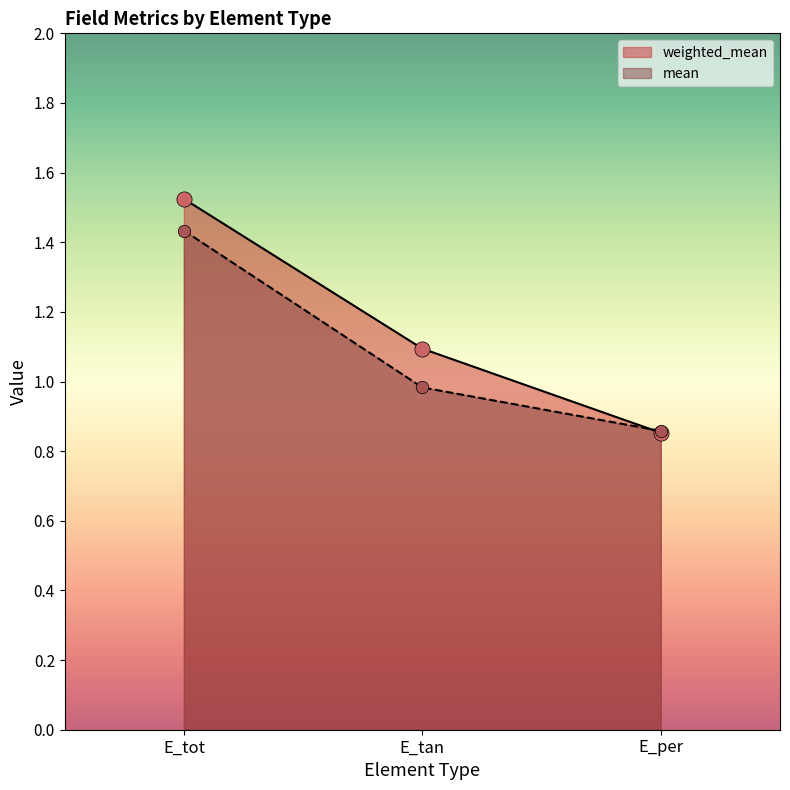

What is the total value across all series at E_per?

1.7